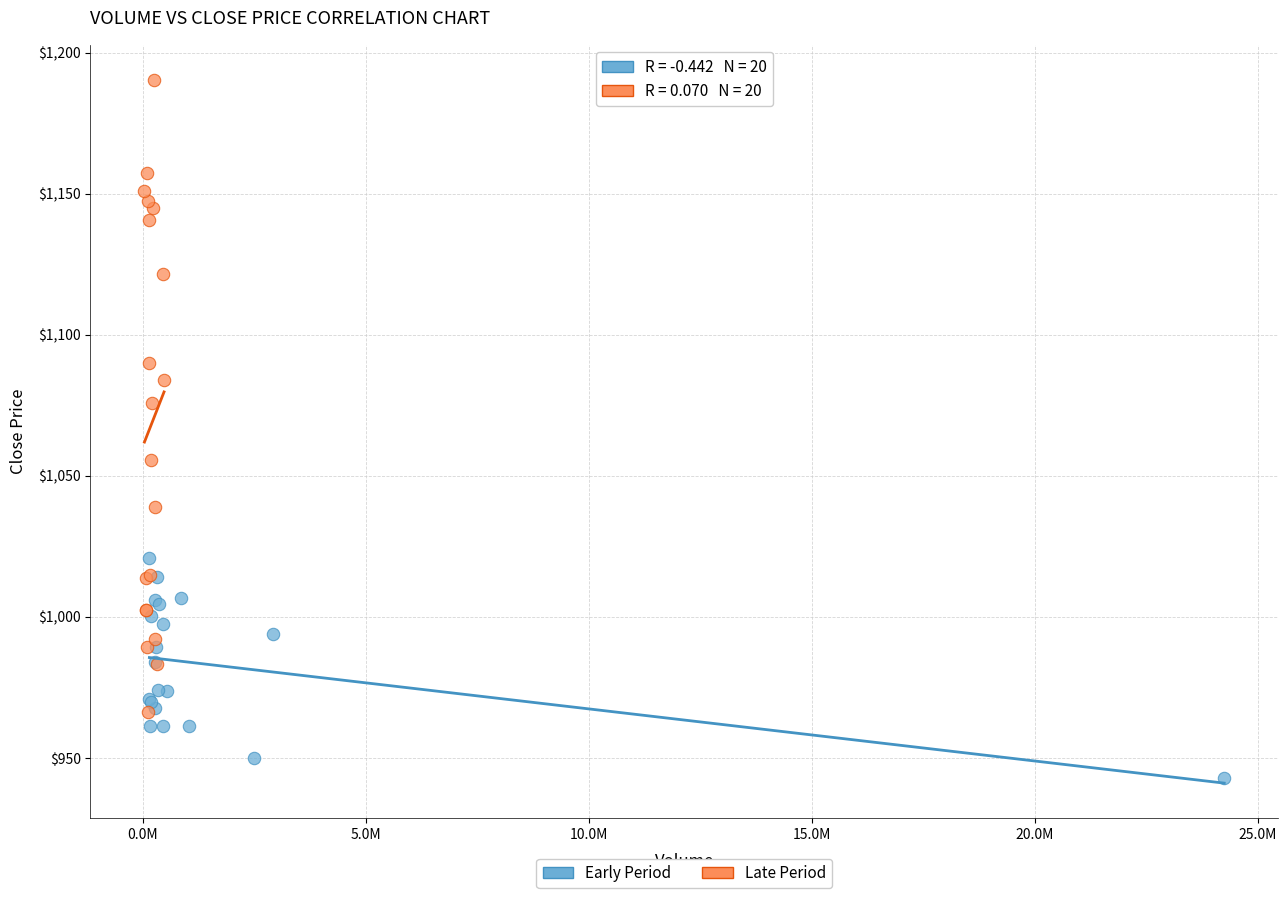

Which series has the widest spread of Y values?

Late Period